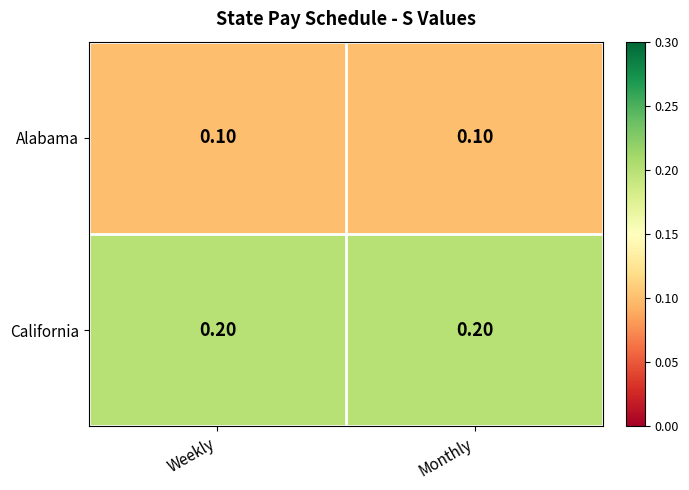

What is the difference between the highest and lowest values at Monthly?

0.1